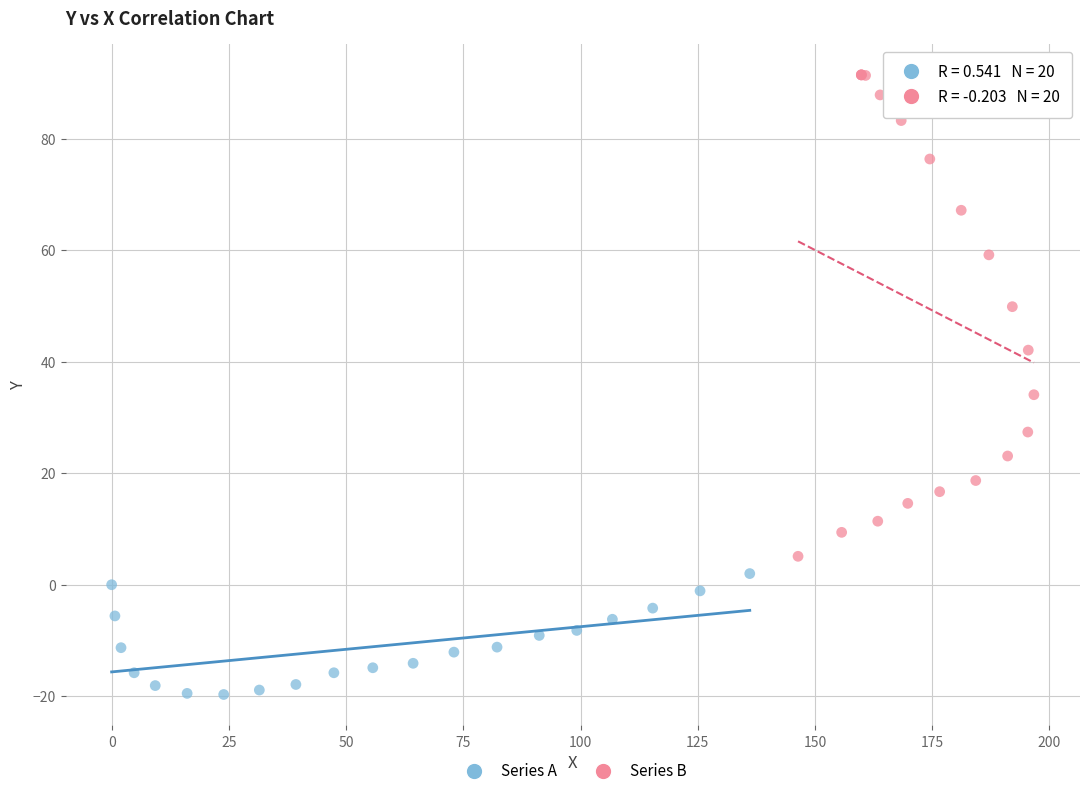

Which series contains the highest Y value?

Series B